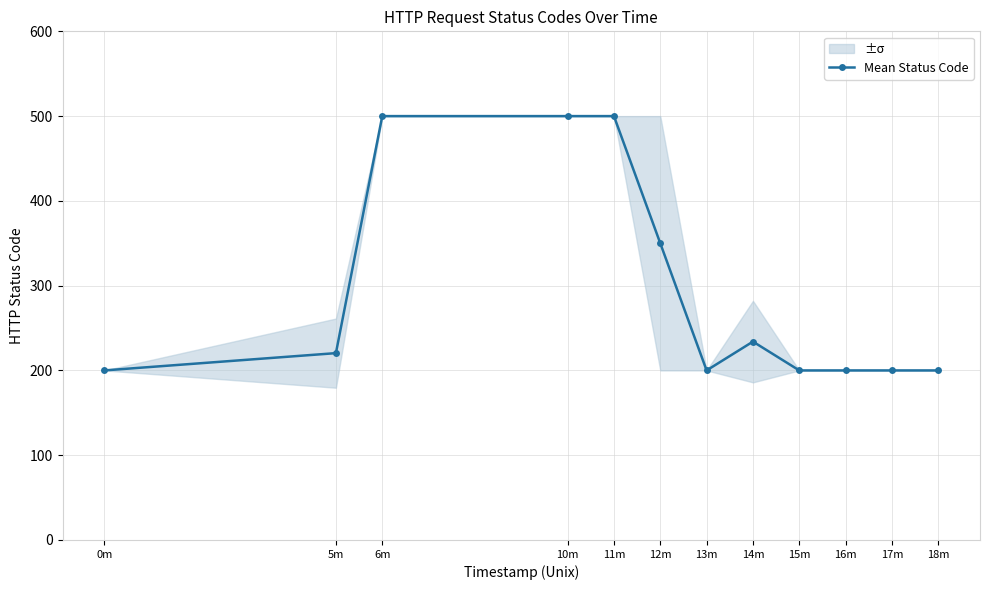

How many points are lower than both their immediate neighbors (excluding endpoints)?

1